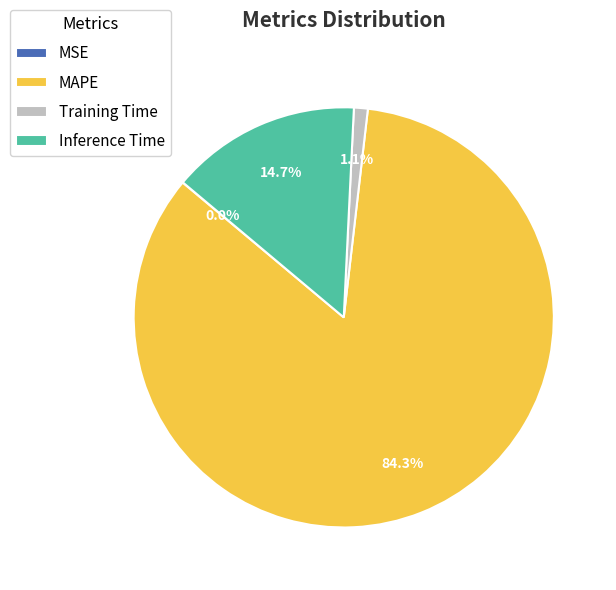

Combined, do Inference Time and MAPE account for over 50%?

Yes